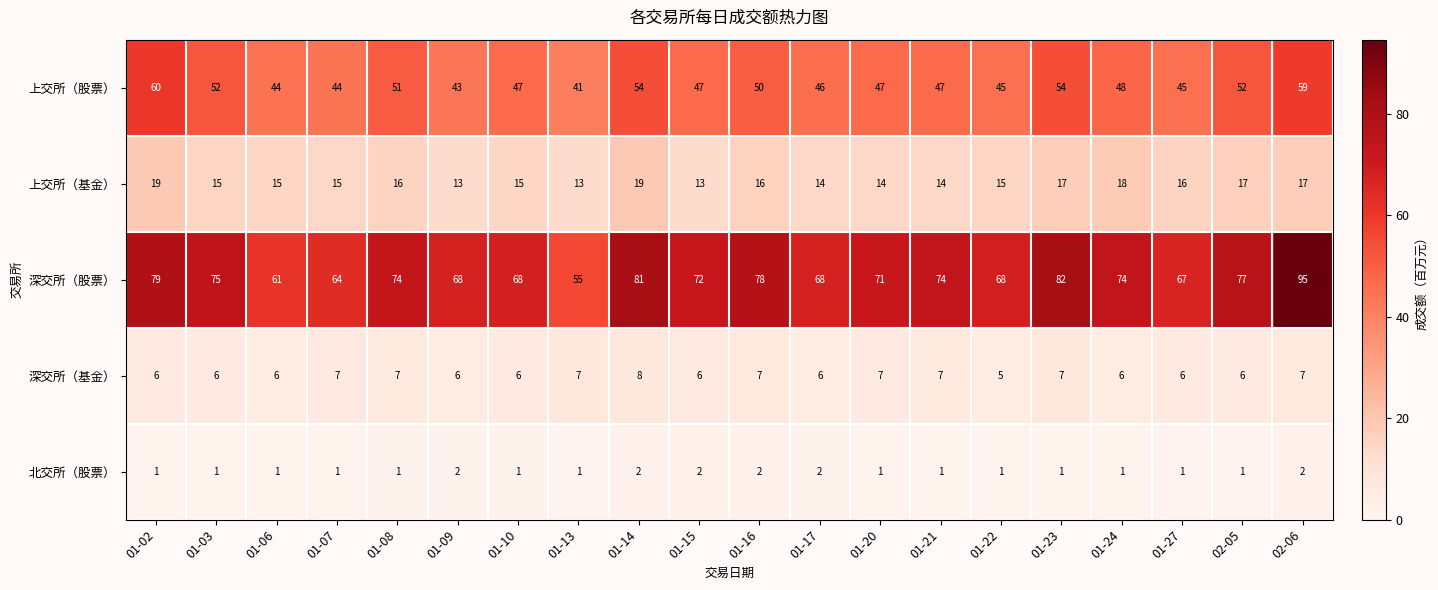

At which category does the chart reach its peak across all series?

02-06